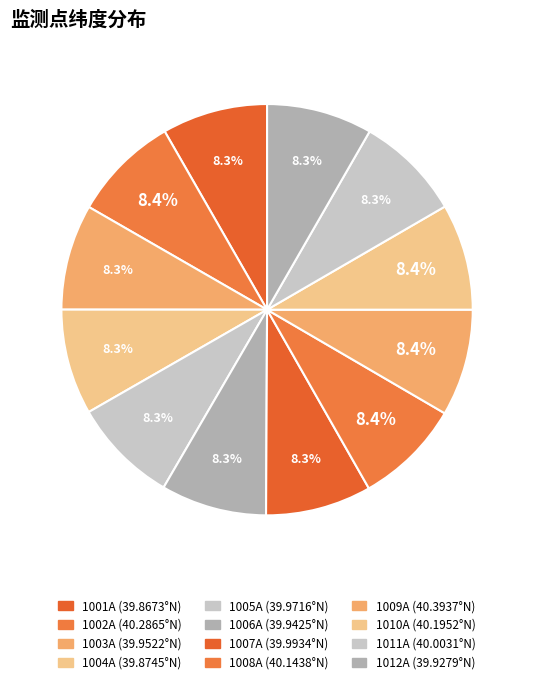

What is the change in value from 1002A to 1012A?

-0.4